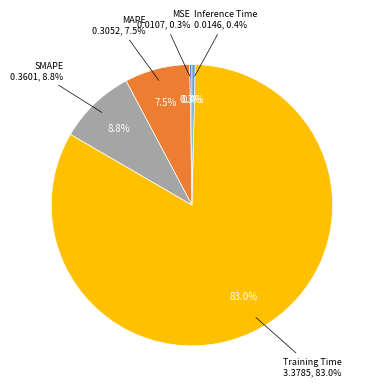

Count the number of slices in the pie.

5